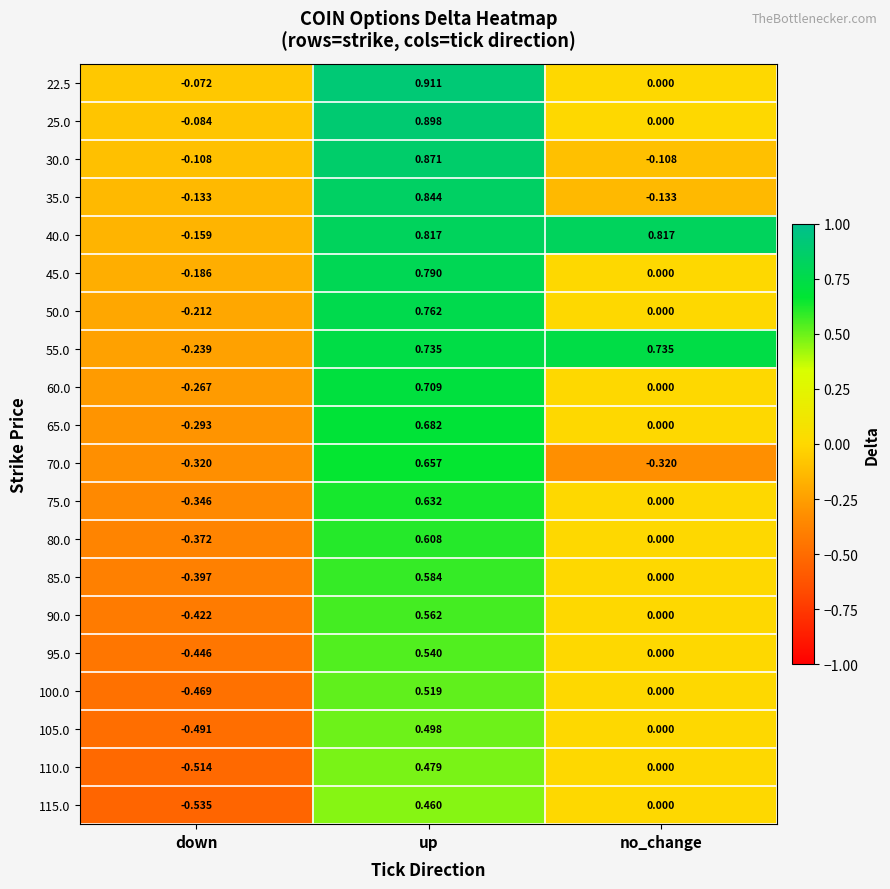

At which label does 55.0 first exceed 0?

up